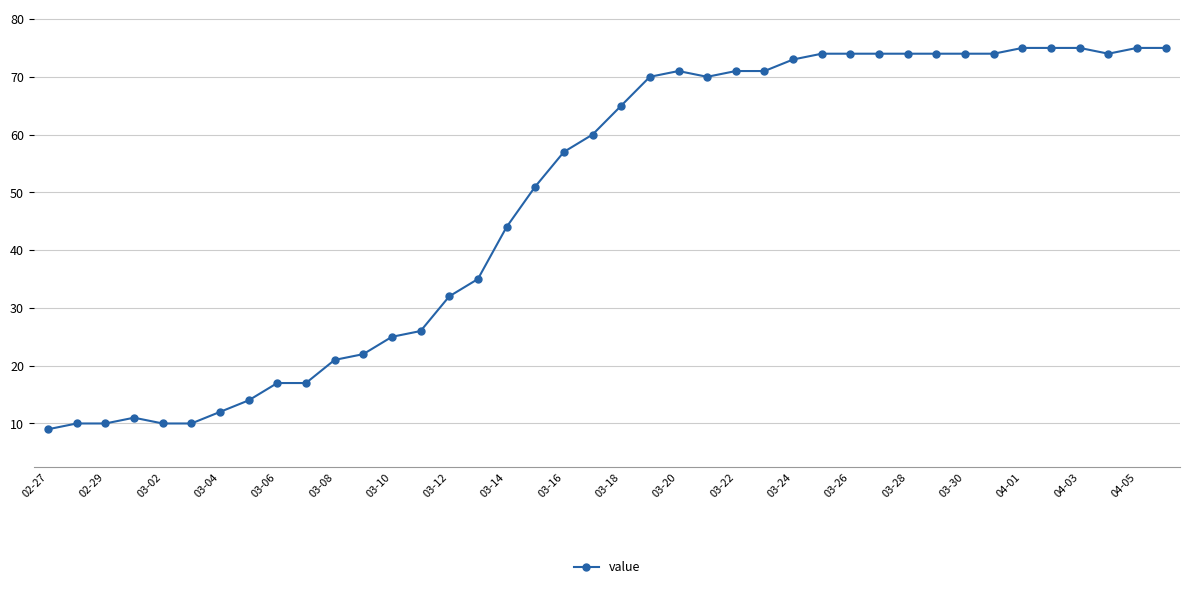

What is the sum of all values?

1951